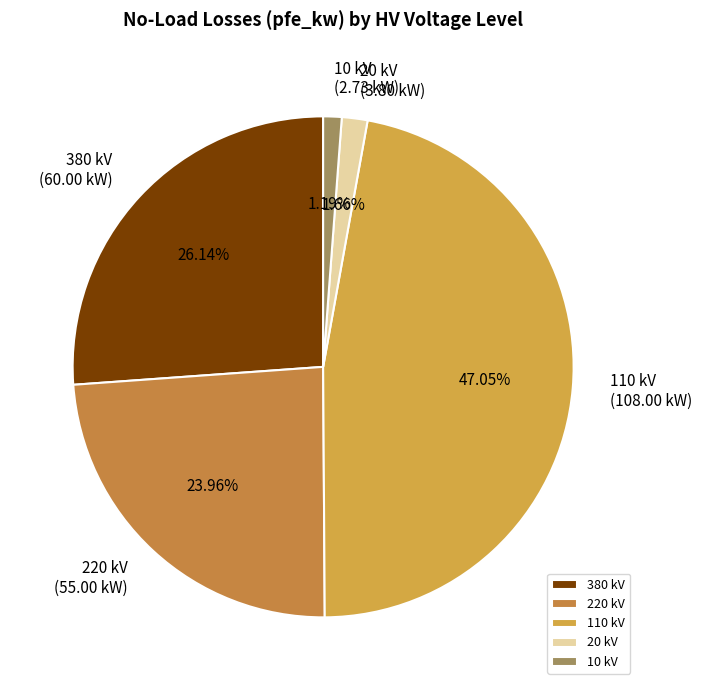

How many slices are in this pie chart?

5